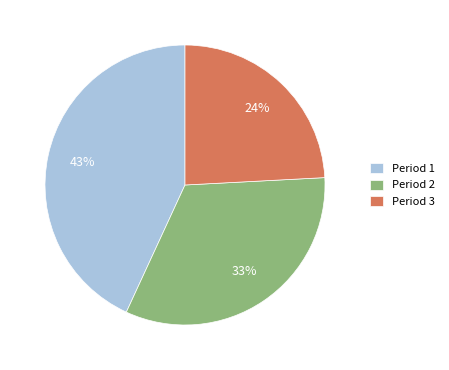

Does Period 2 represent more than half of the total?

No